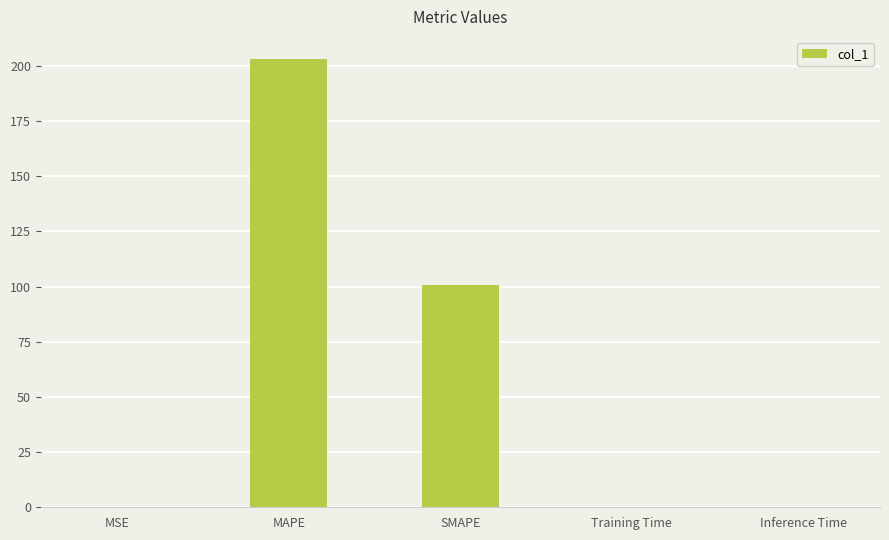

What is the approximate value at SMAPE?

100.7